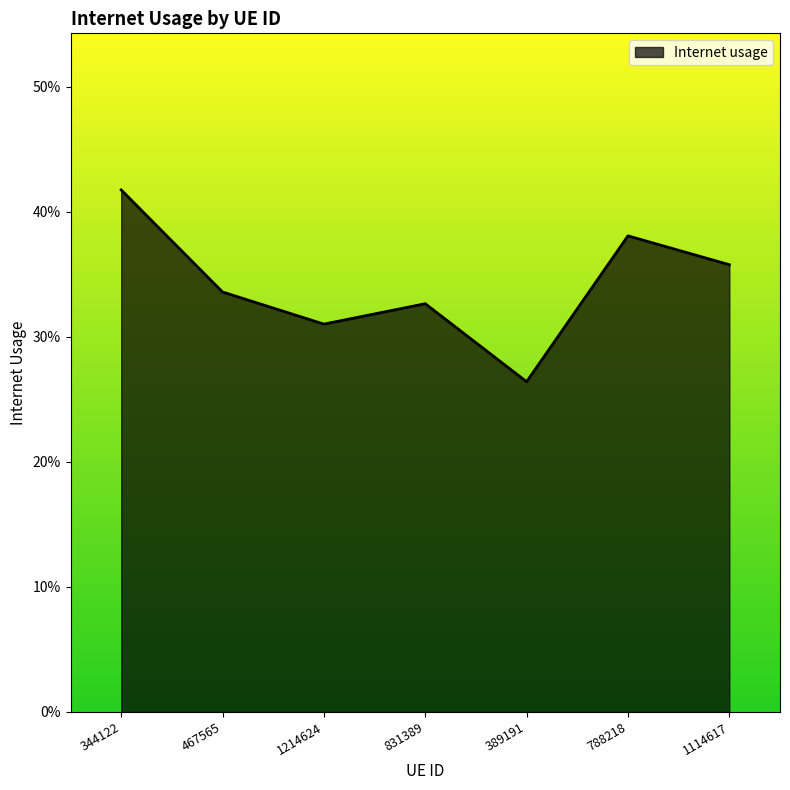

Does the chart display data point markers on the line(s)?

No